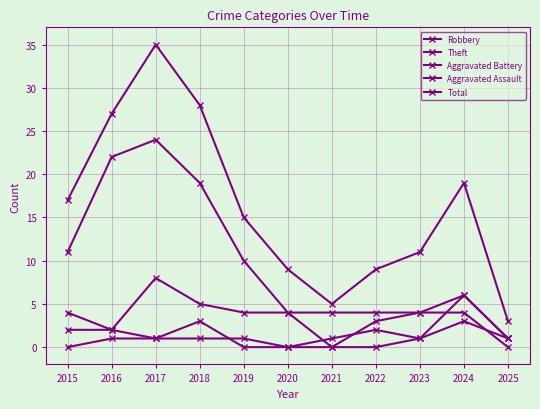

What is the value of the Total point at the 9th from the left?

11